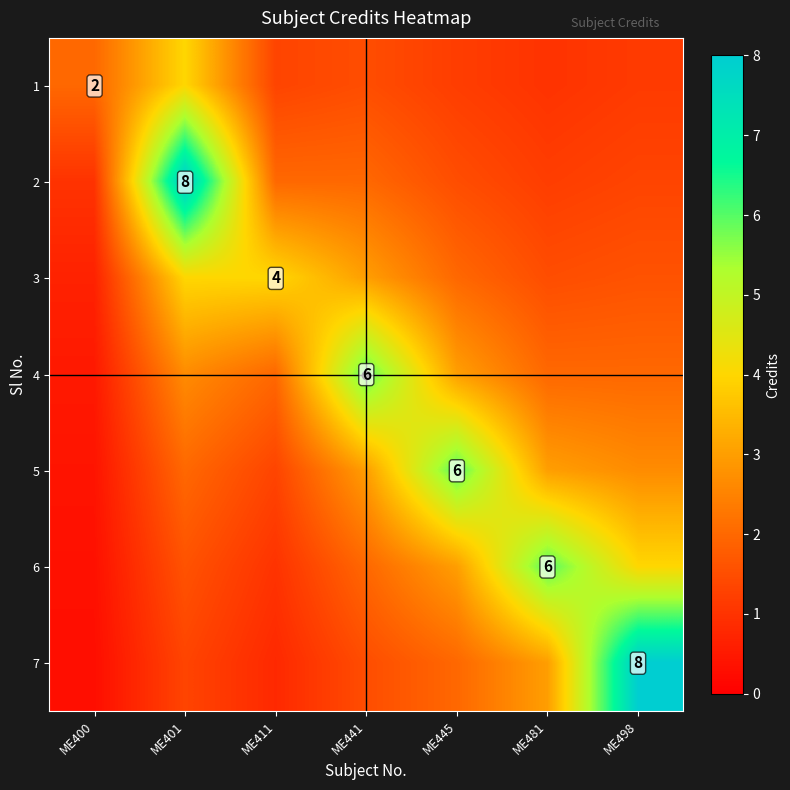

True or false: 5 has a value of 0.4 at ME400.

True